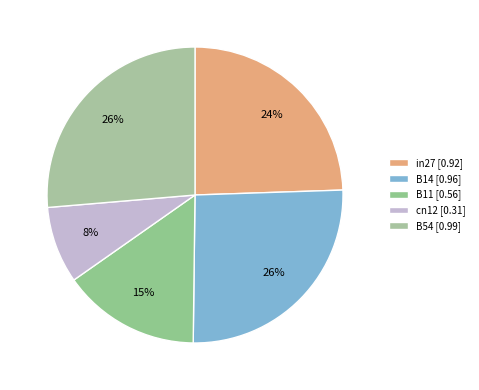

To the nearest percent, what is the difference between the cn12 and B11 slice percentages?

7%